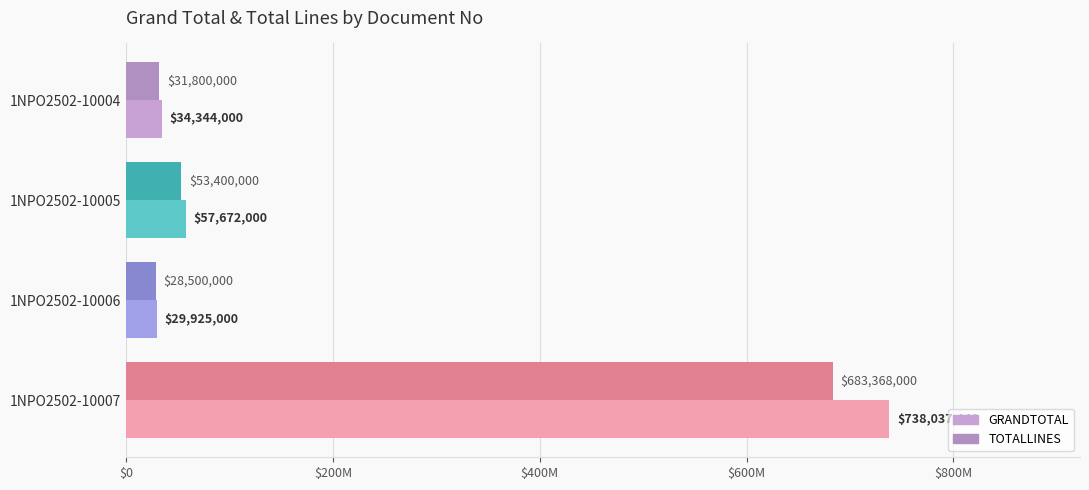

Rank the series by their maximum value, from highest to lowest.

GRANDTOTAL, TOTALLINES